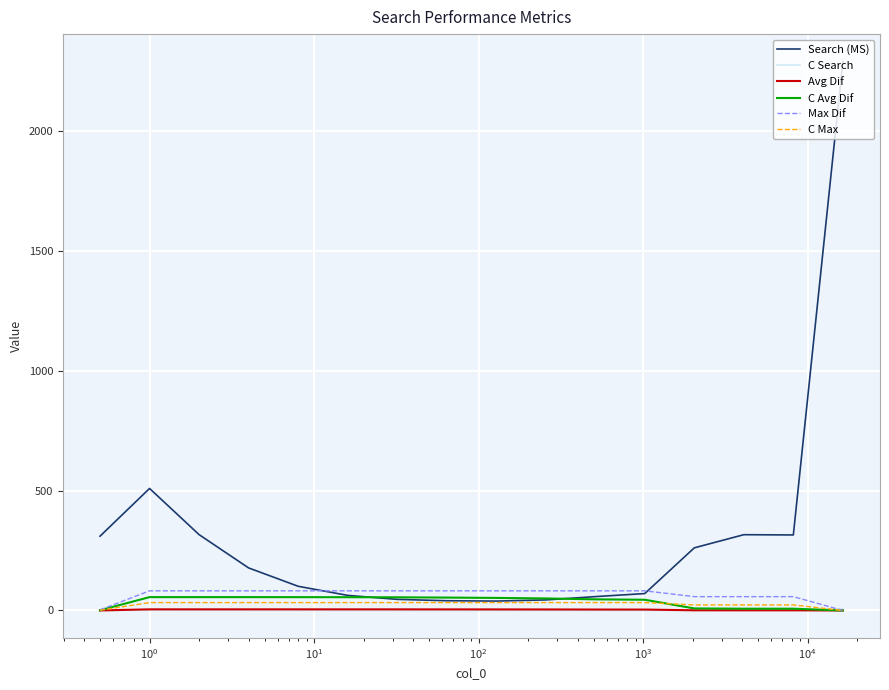

How many categories are shown in the chart?

16